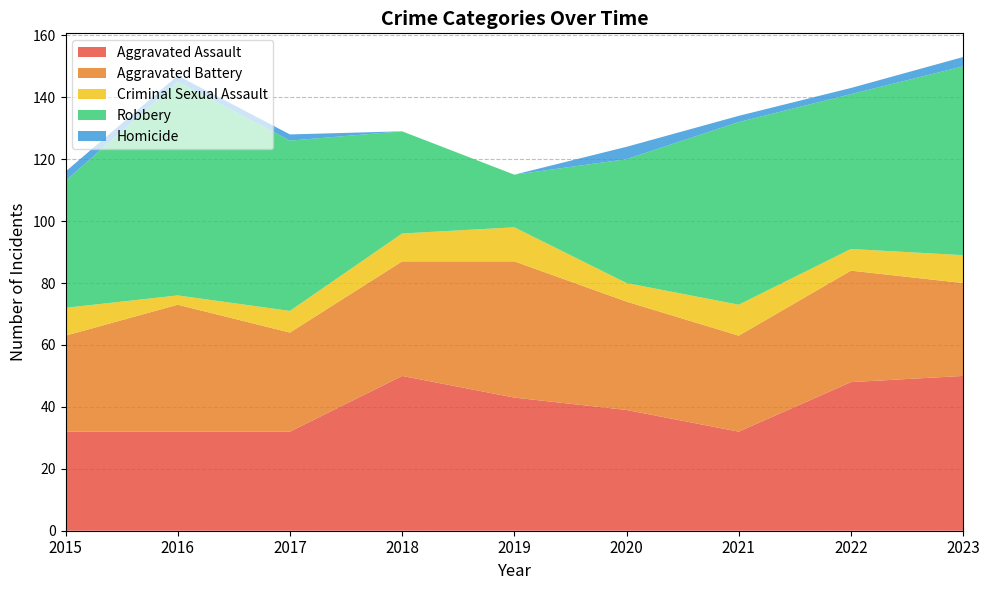

Reading right to left, what are all the values shown in this chart?

Aggravated Assault: 50	48	32	39	43	50	32	32	32
Aggravated Battery: 30	36	31	35	44	37	32	41	31
Criminal Sexual Assault: 9	7	10	6	11	9	7	3	9
Robbery: 61	50	59	40	17	33	55	69	41
Homicide: 3	2	2	4	0	0	2	2	3